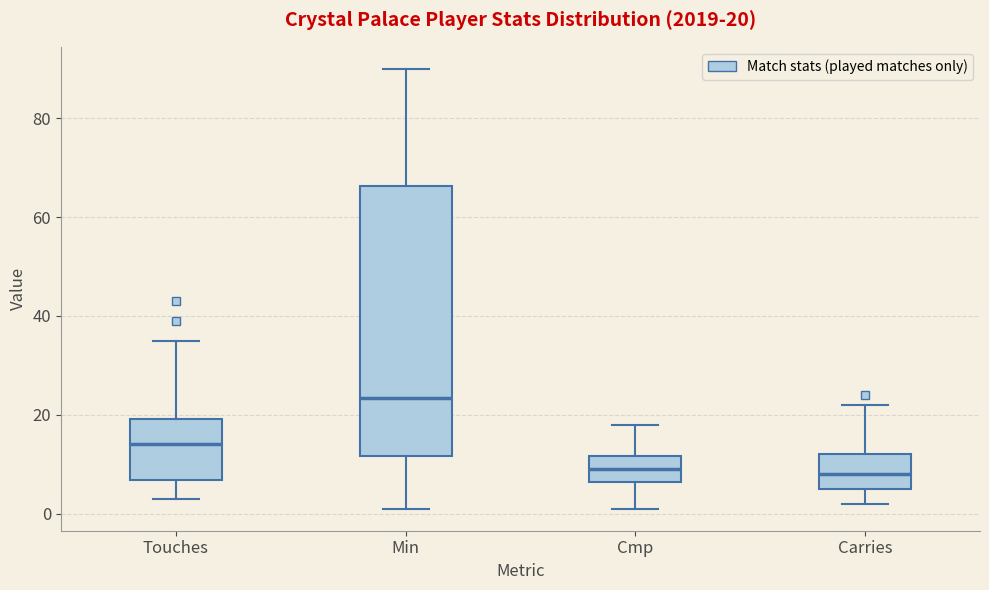

Which box is the tallest, from its lower edge to its upper edge?

Min